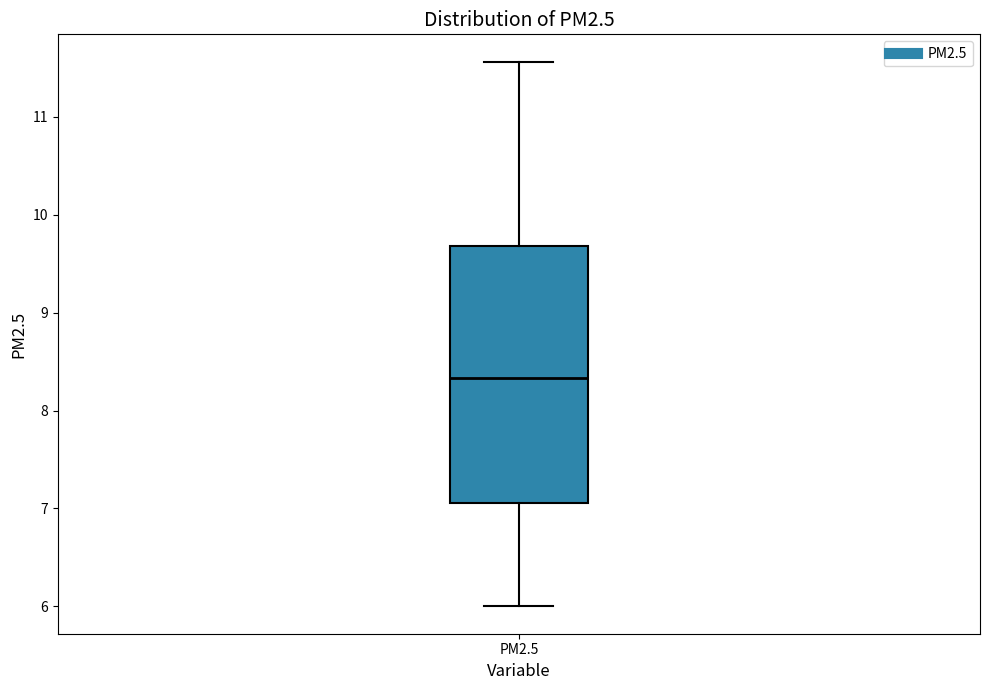

Where does the upper whisker of the box for PM2.5 end on the y-axis? The values are not printed on the chart, so give them approximately, as read against the axis.

11.6